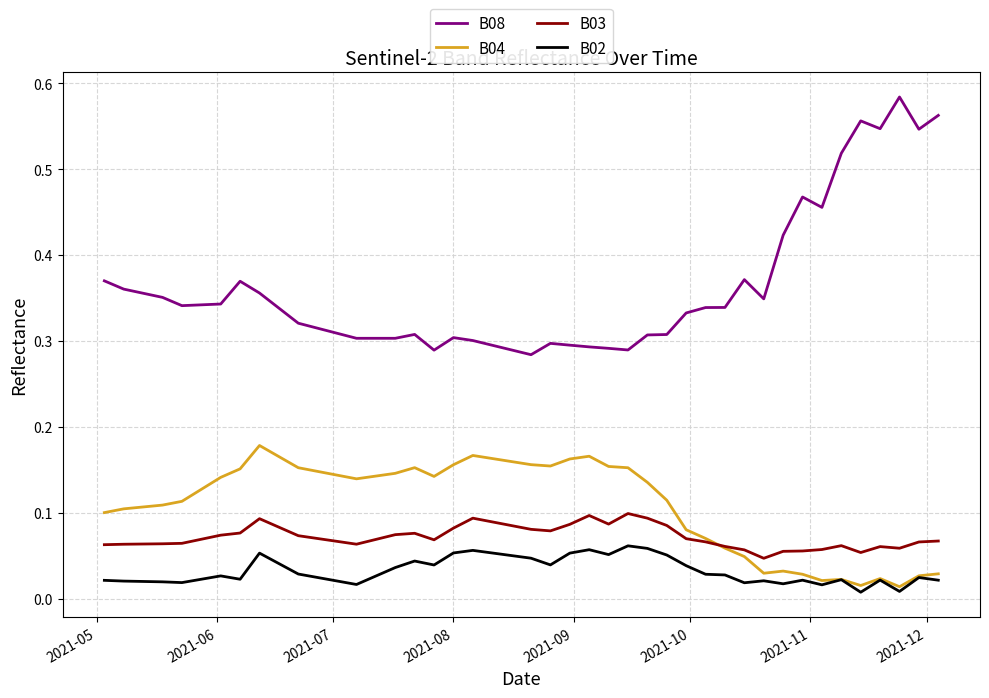

In B02, how many points are higher than both neighbors (excluding endpoints)?

11